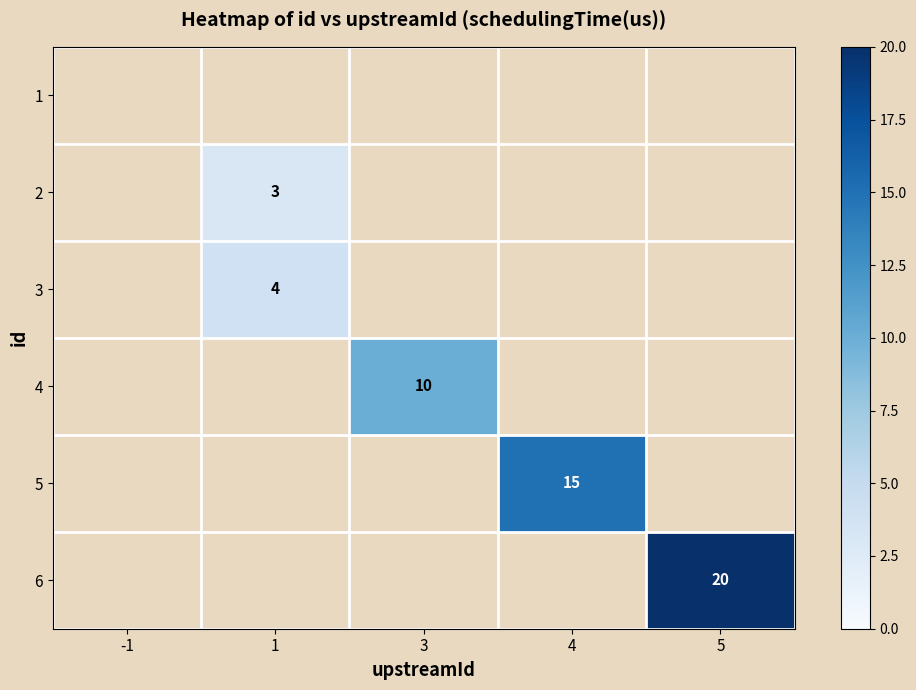

Which category has the lowest value across all series?

1